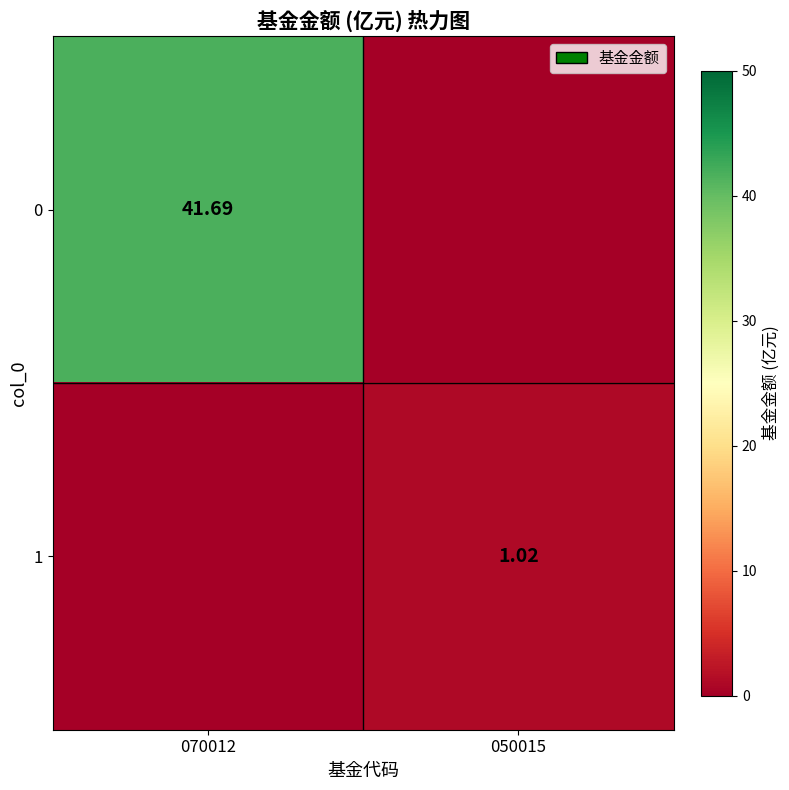

At which category does the chart reach its minimum across all series?

050015